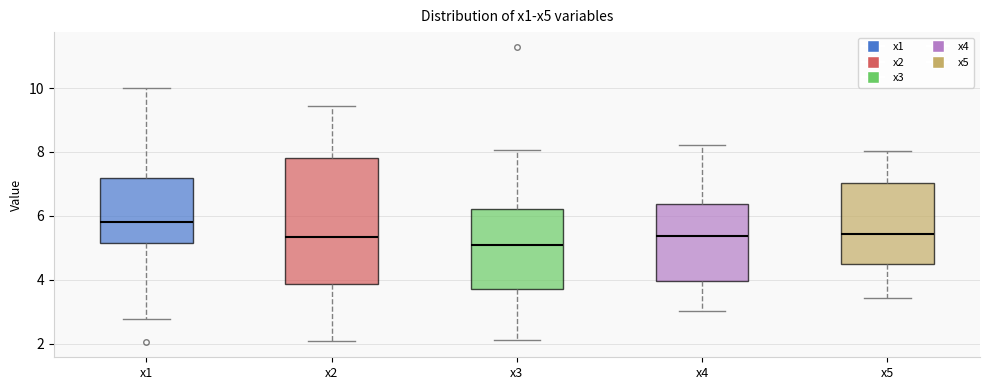

Reading left to right, transcribe this box plot: for each box, give where its median line is, the range the box spans, and where its two whiskers end, as read against the y-axis. The values are not printed on the chart, so give them approximately, as read against the axis.

x1: median 5.8, box 5.2 to 7.2, whiskers 2.8 to 10.0
x2: median 5.4, box 3.8 to 7.8, whiskers 2.0 to 9.4
x3: median 5.0, box 3.6 to 6.2, whiskers 2.0 to 8.0
x4: median 5.4, box 4.0 to 6.4, whiskers 3.0 to 8.2
x5: median 5.4, box 4.6 to 7.0, whiskers 3.4 to 8.0